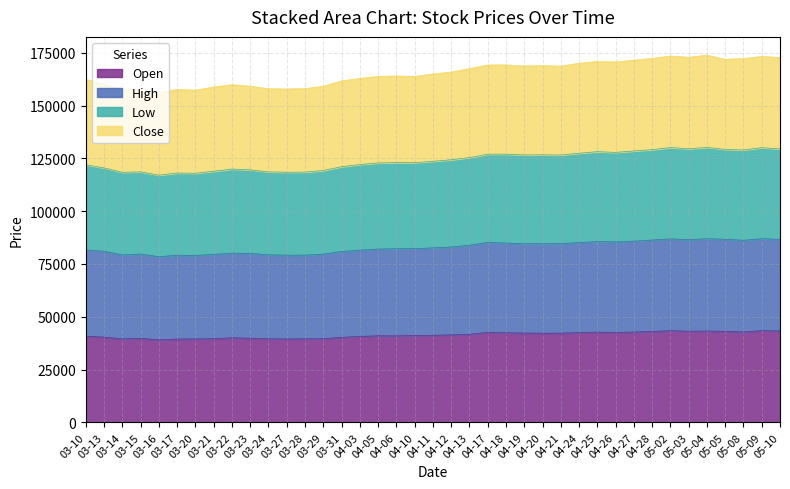

What is the lowest value of the Open series?

39061.7